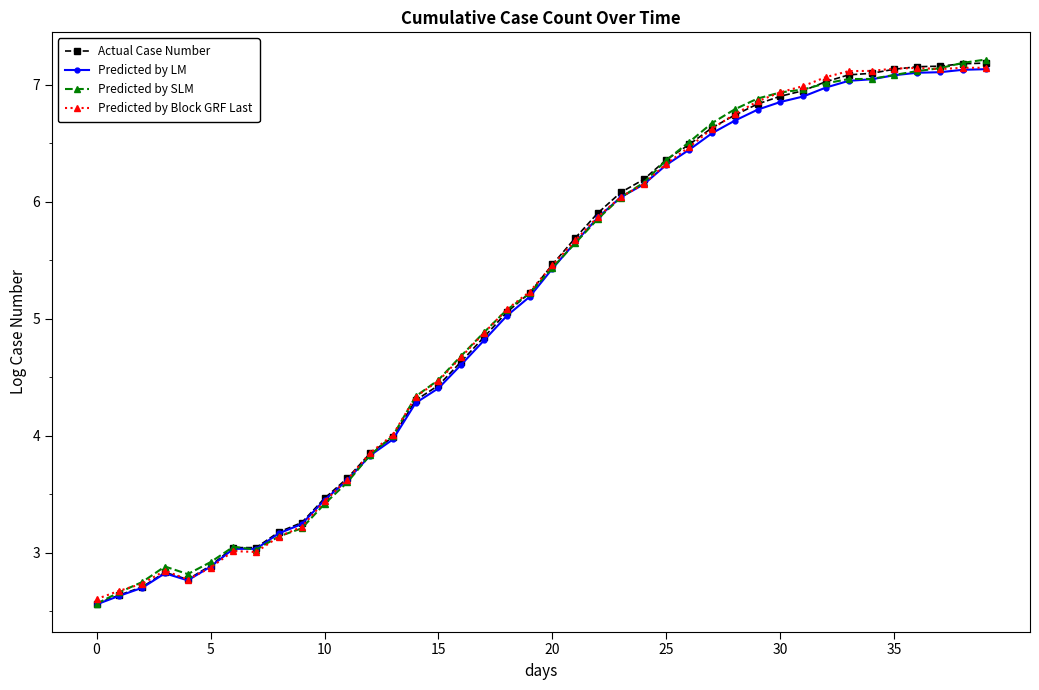

What is the value of the Predicted by LM point at the 4th from the left?

2.8